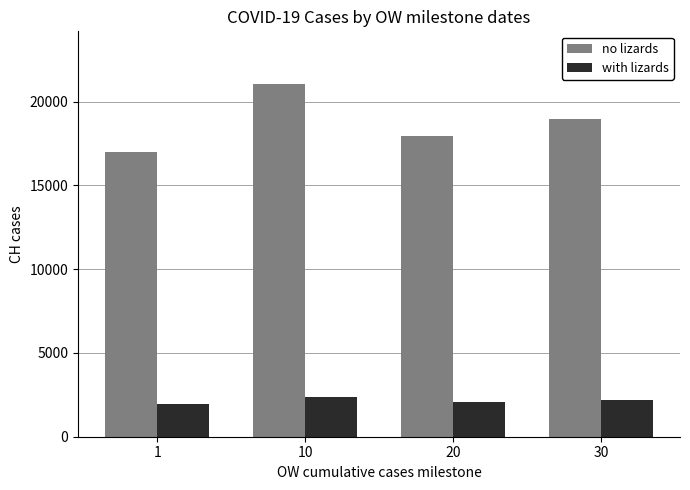

What is the value of the with lizards bar at the 4th from the left?

2195